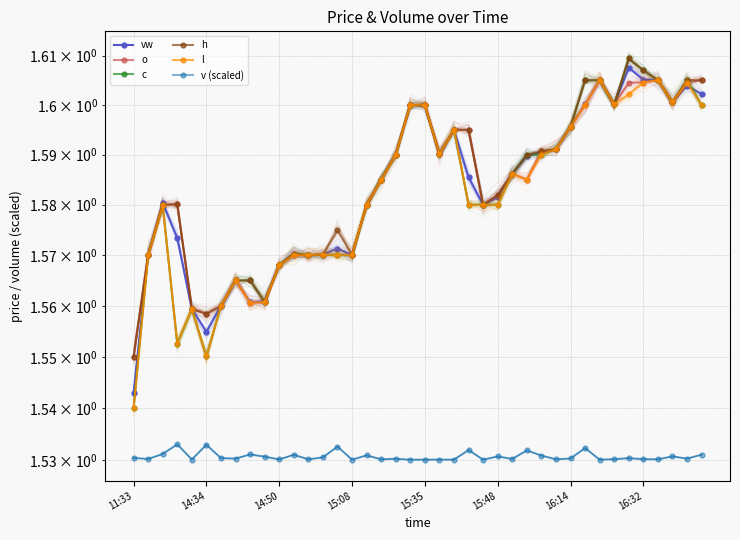

True or false: c and l intersect in this chart.

False